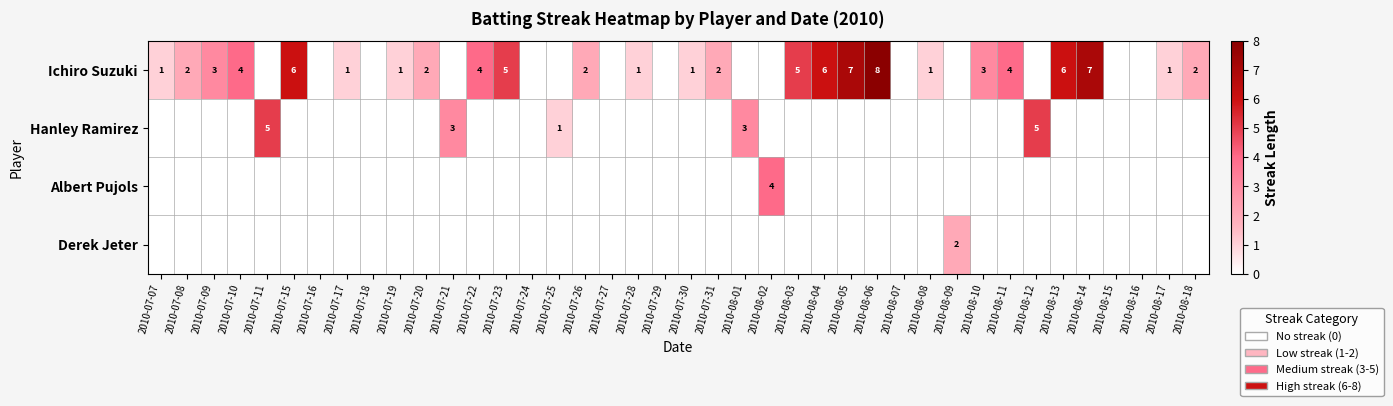

At which category does the chart reach its peak across all series?

2010-08-06